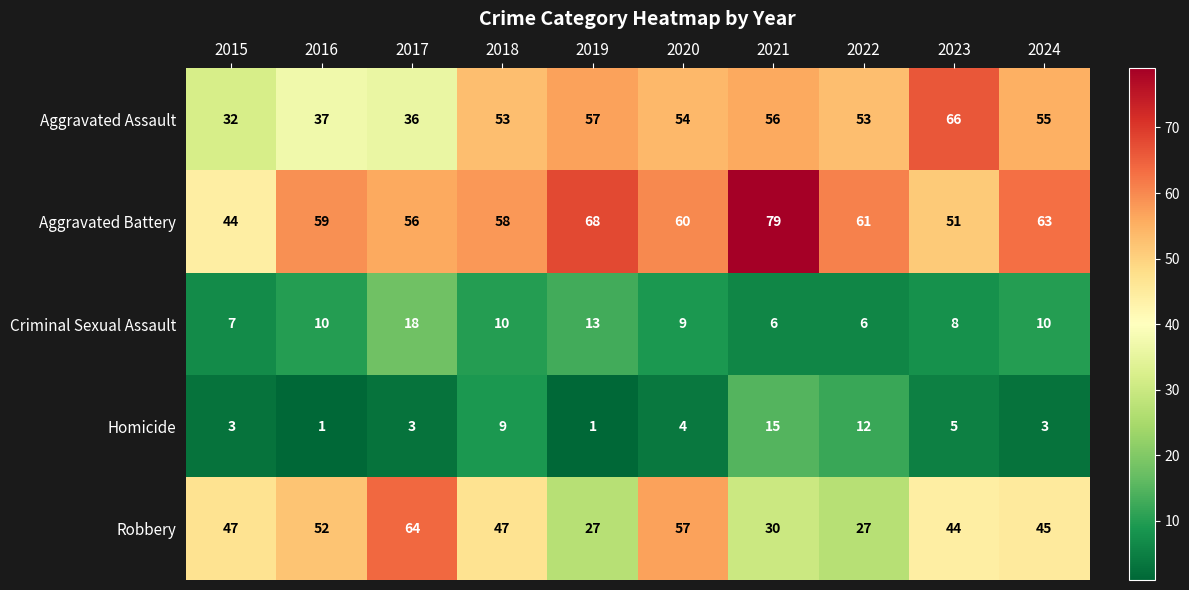

At 2016, list the series in order from largest to smallest.

Aggravated Battery, Robbery, Aggravated Assault, Criminal Sexual Assault, Homicide